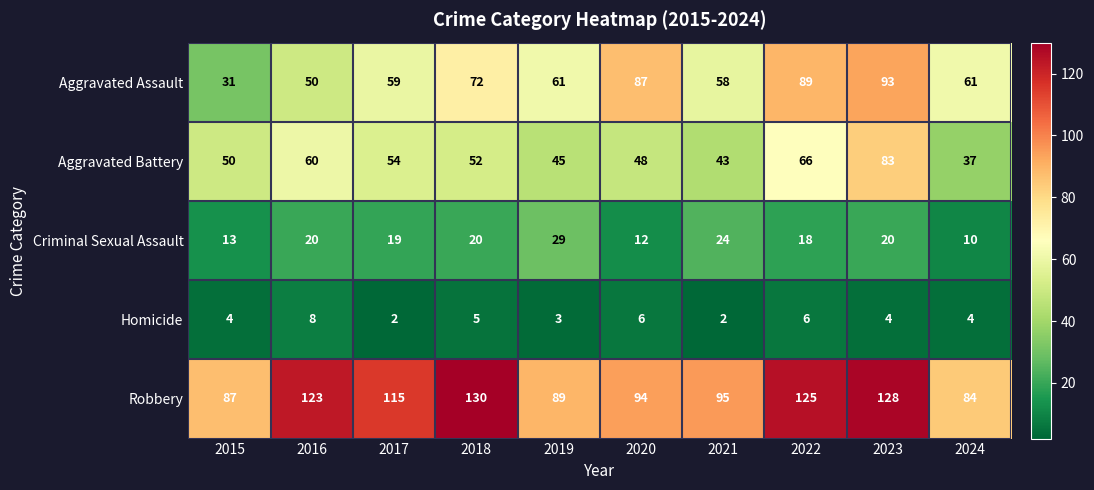

What is the total value across all series at 2021?

222